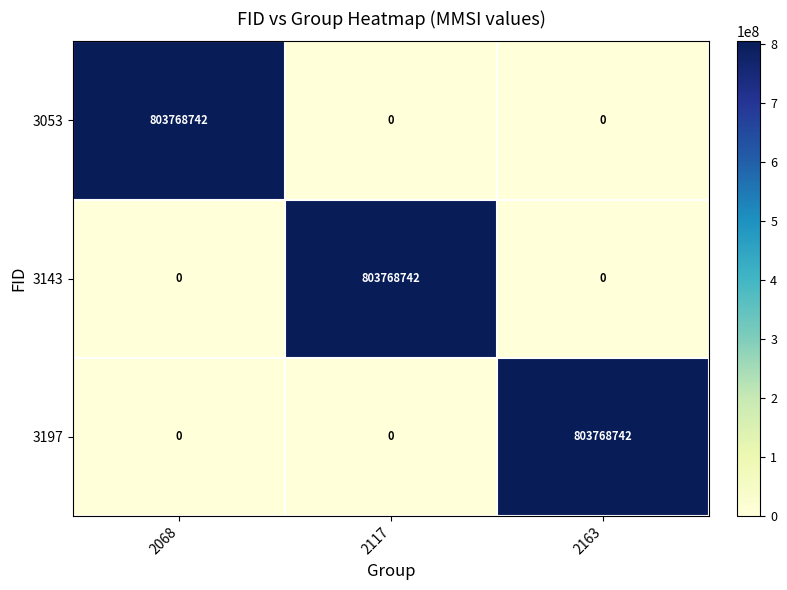

Reading left to right, list all the values displayed in this chart.

3053: 2068=803768742	2117=0	2163=0
3143: 2068=0	2117=803768742	2163=0
3197: 2068=0	2117=0	2163=803768742